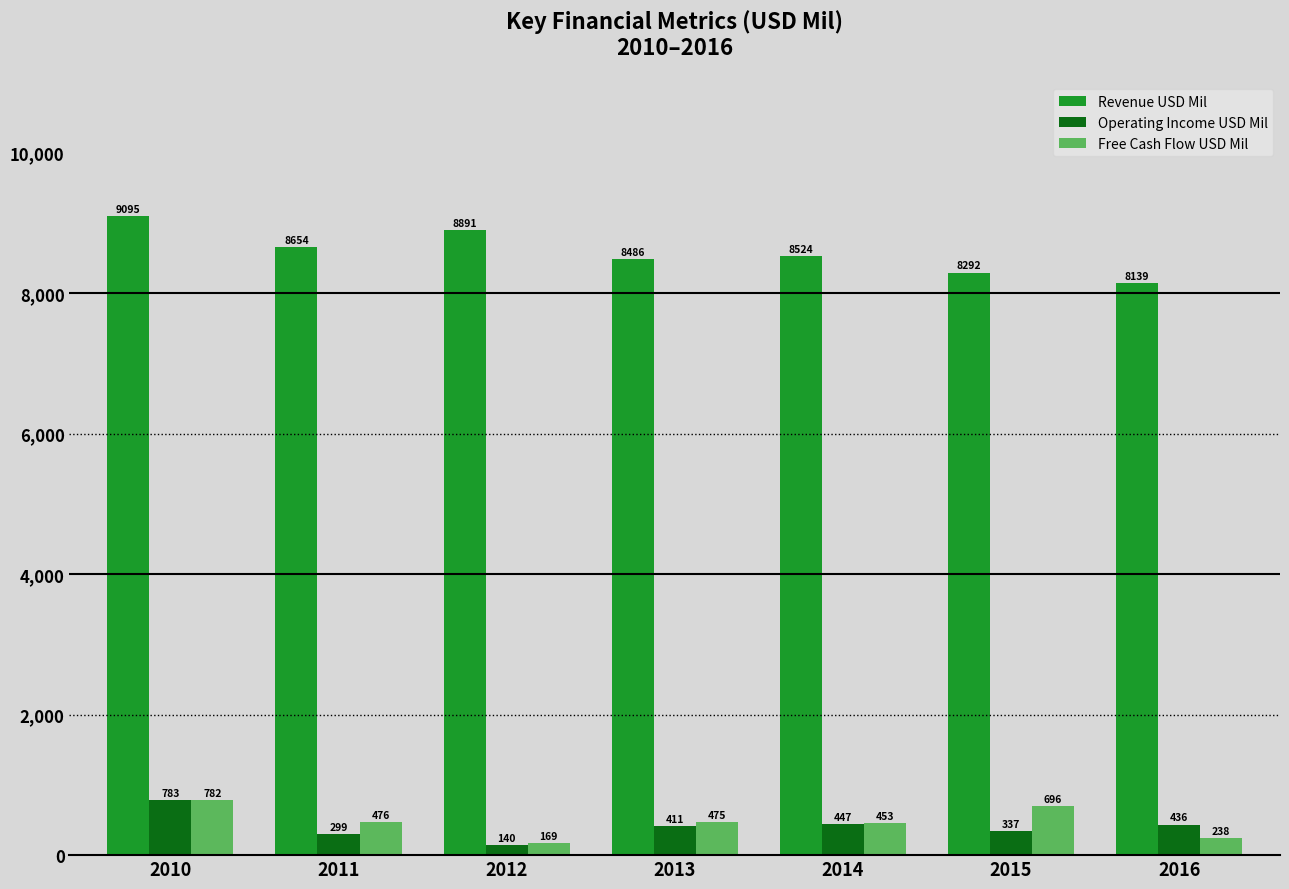

What is the difference between the highest and lowest values at 2016?

7901